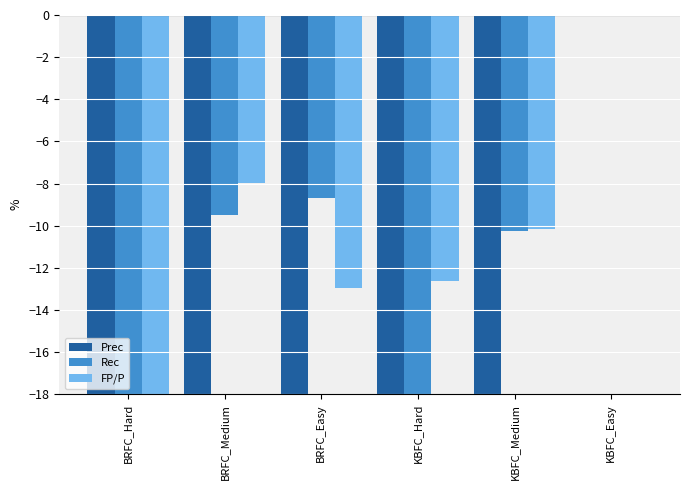

The FP/P series shows -11.9 at BRFC_Medium. True or false?

False